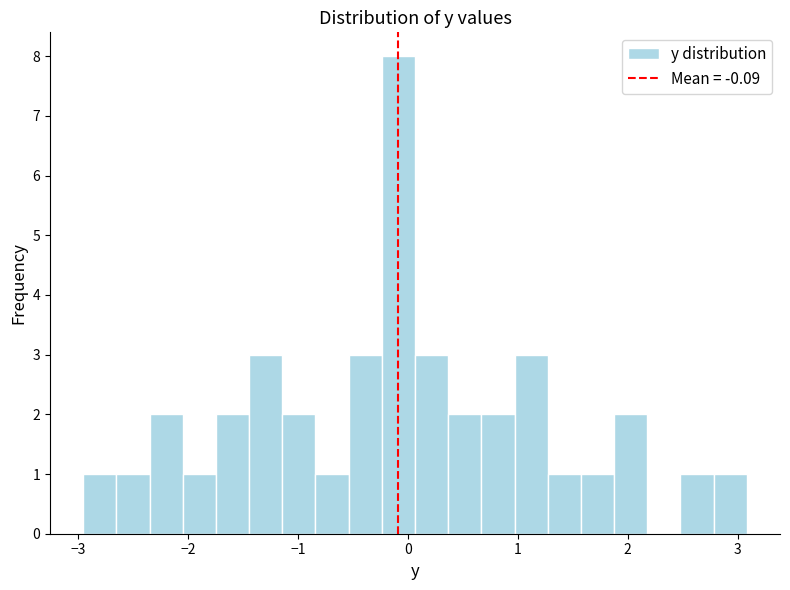

Read against the x-axis, roughly where is the centre of the tallest bar?

-0.1